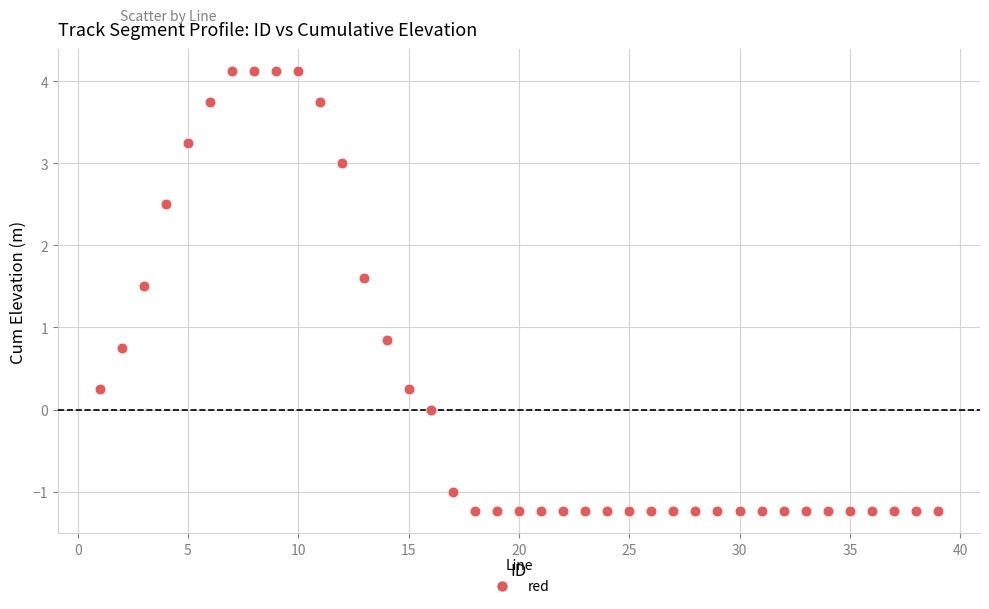

What is the range of X values (max minus min)?

38.0